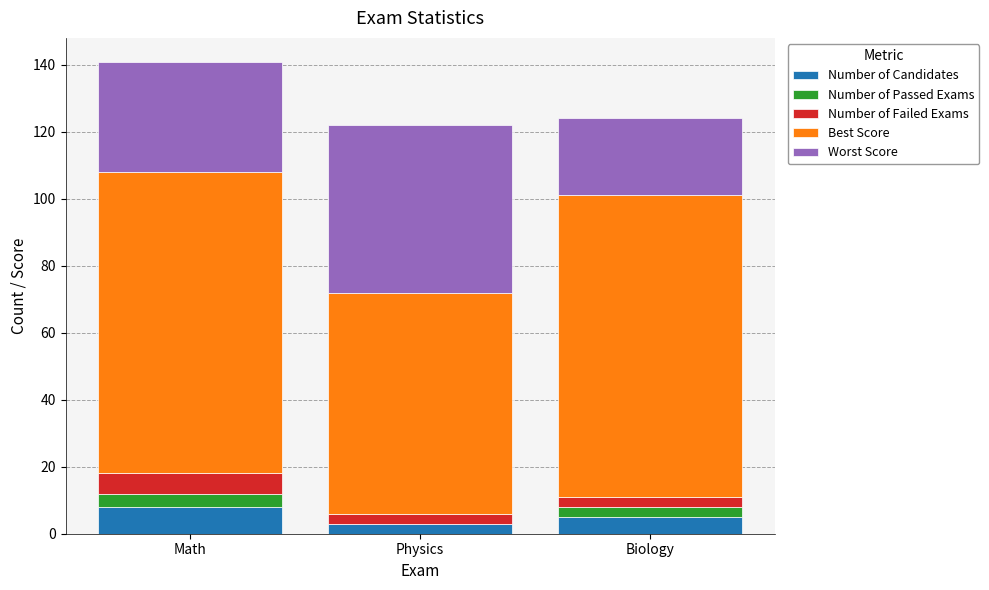

Which category has the highest value in the Number of Candidates series?

Math